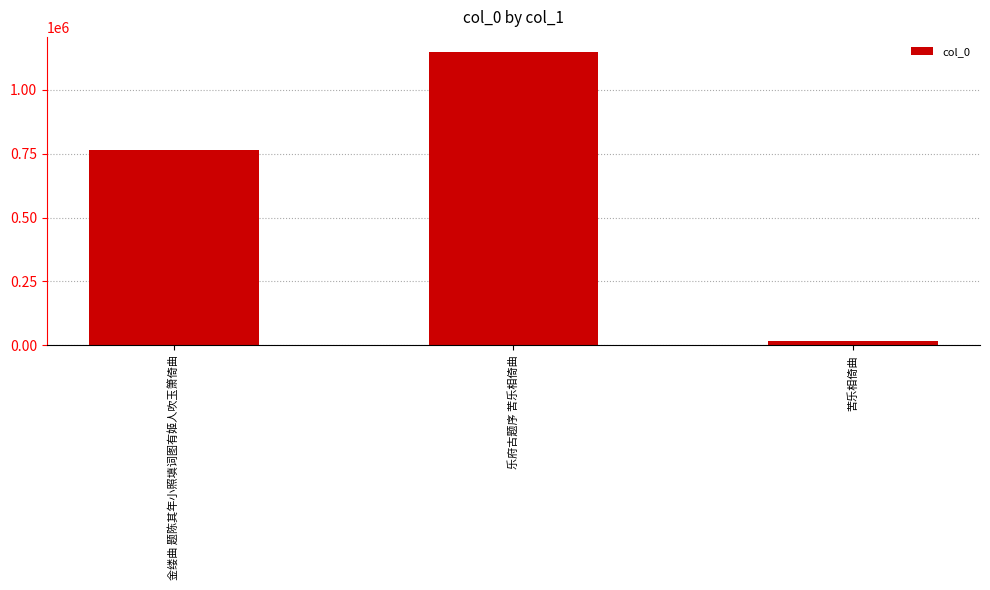

Is it true that the value at 苦乐相倚曲 is 17191?

True